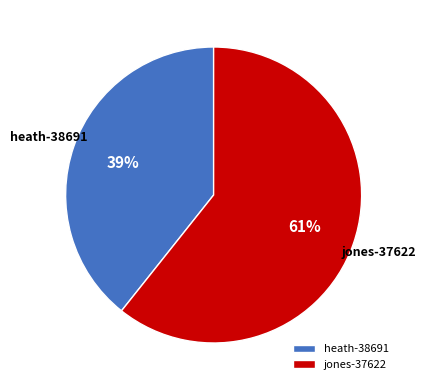

Rank the categories by value from lowest to highest.

heath-38691, jones-37622